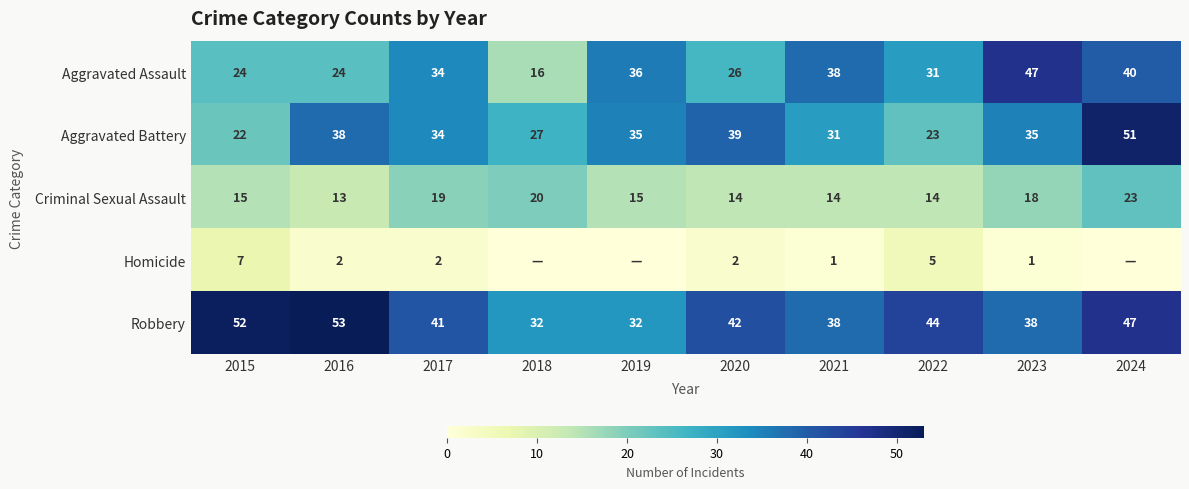

Which series changed the most between 2016 and 2021?

Robbery